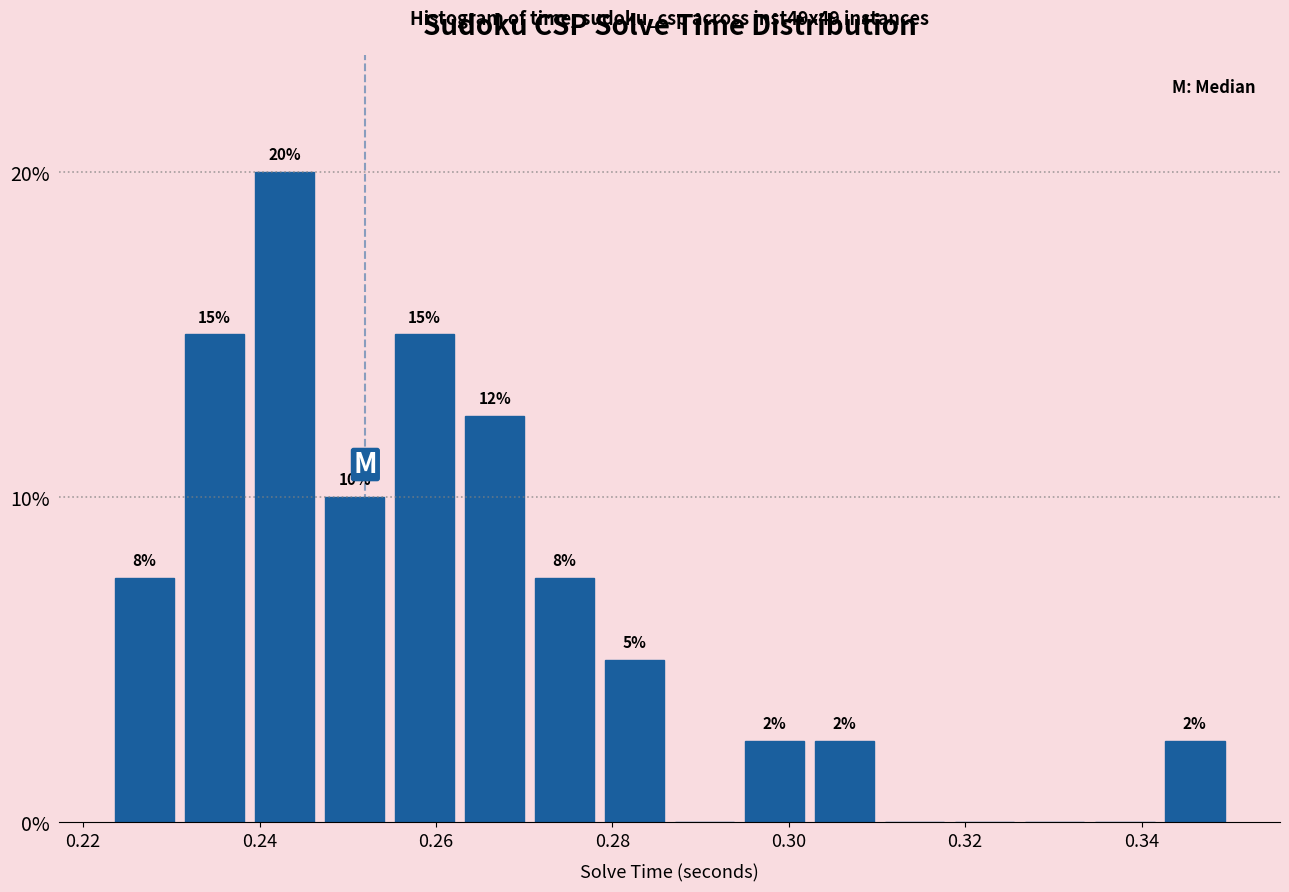

Read against the x-axis, roughly where is the centre of the tallest bar?

0.242